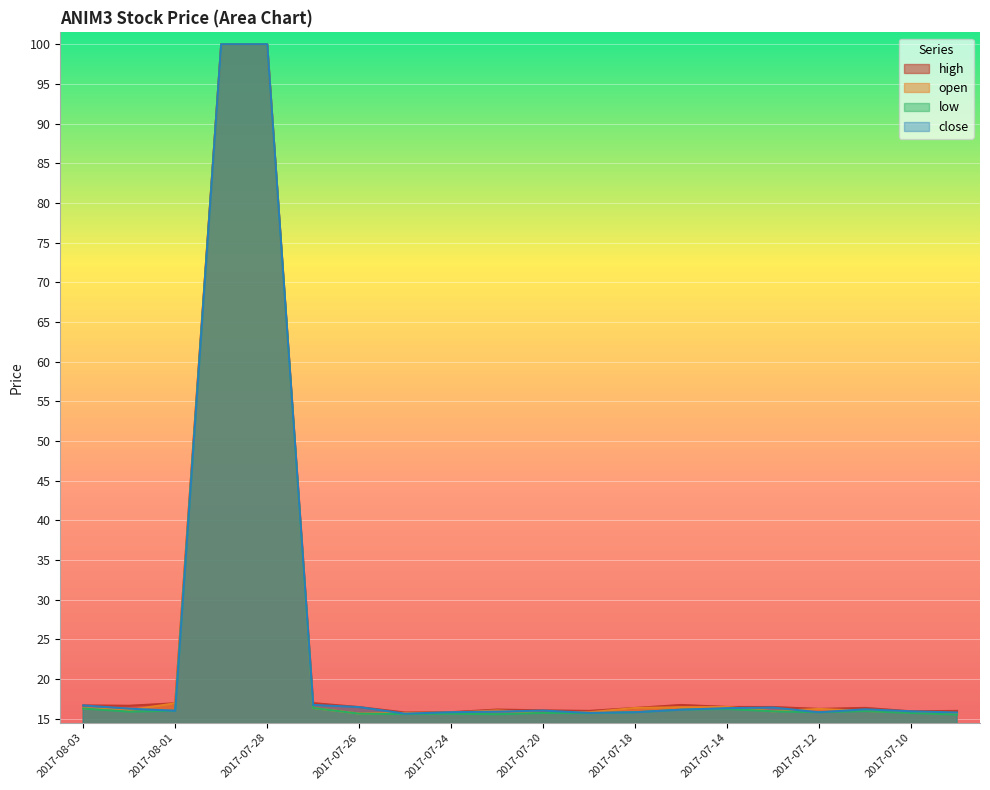

Reading left to right, list all the values displayed in this chart.

high: 2017-08-03=16.7	2017-08-02=16.6	2017-08-01=17.0	2017-07-31=100.0	2017-07-28=100.0	2017-07-27=17.0	2017-07-26=16.5	2017-07-25=15.8	2017-07-24=15.8	2017-07-21=16.2	2017-07-20=16.1	2017-07-19=16.0	2017-07-18=16.4	2017-07-17=16.8	2017-07-14=16.5	2017-07-13=16.5	2017-07-12=16.2	2017-07-11=16.4	2017-07-10=15.9	2017-07-07=16.0
open: 2017-08-03=16.4	2017-08-02=16.1	2017-08-01=17.0	2017-07-31=100.0	2017-07-28=100.0	2017-07-27=16.4	2017-07-26=15.7	2017-07-25=15.8	2017-07-24=15.8	2017-07-21=16.1	2017-07-20=15.8	2017-07-19=15.8	2017-07-18=16.4	2017-07-17=16.5	2017-07-14=16.5	2017-07-13=15.9	2017-07-12=16.2	2017-07-11=16.0	2017-07-10=15.8	2017-07-07=15.6
low: 2017-08-03=16.3	2017-08-02=15.9	2017-08-01=16.0	2017-07-31=100.0	2017-07-28=100.0	2017-07-27=16.4	2017-07-26=15.7	2017-07-25=15.6	2017-07-24=15.7	2017-07-21=15.6	2017-07-20=15.8	2017-07-19=15.7	2017-07-18=15.8	2017-07-17=16.1	2017-07-14=16.2	2017-07-13=15.9	2017-07-12=15.8	2017-07-11=16.0	2017-07-10=15.7	2017-07-07=15.5
close: 2017-08-03=16.7	2017-08-02=16.3	2017-08-01=16.0	2017-07-31=100.0	2017-07-28=100.0	2017-07-27=16.8	2017-07-26=16.5	2017-07-25=15.7	2017-07-24=15.8	2017-07-21=15.9	2017-07-20=16.0	2017-07-19=15.8	2017-07-18=15.8	2017-07-17=16.1	2017-07-14=16.4	2017-07-13=16.4	2017-07-12=15.8	2017-07-11=16.2	2017-07-10=15.9	2017-07-07=15.8